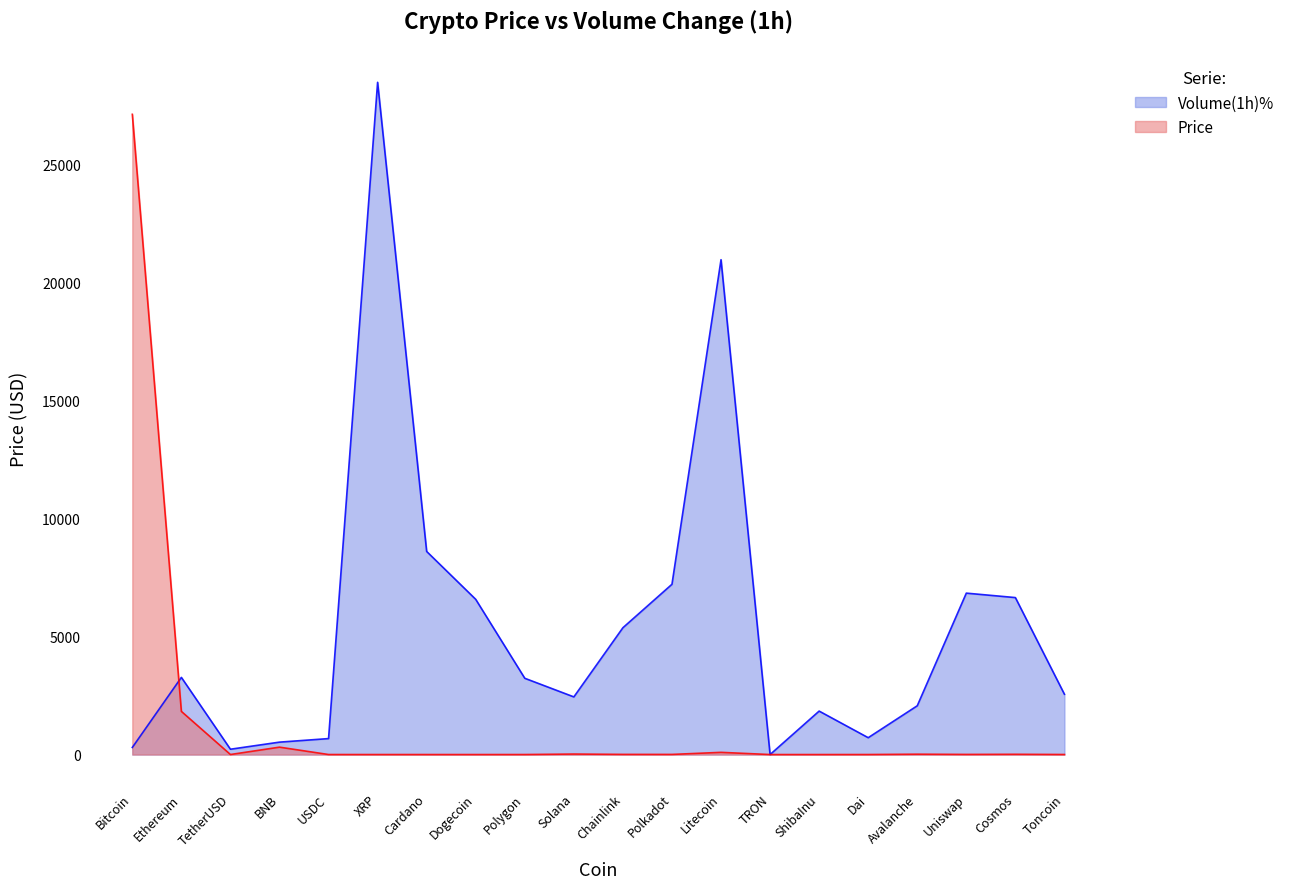

Which series has the widest spread of values?

Volume(1h)%